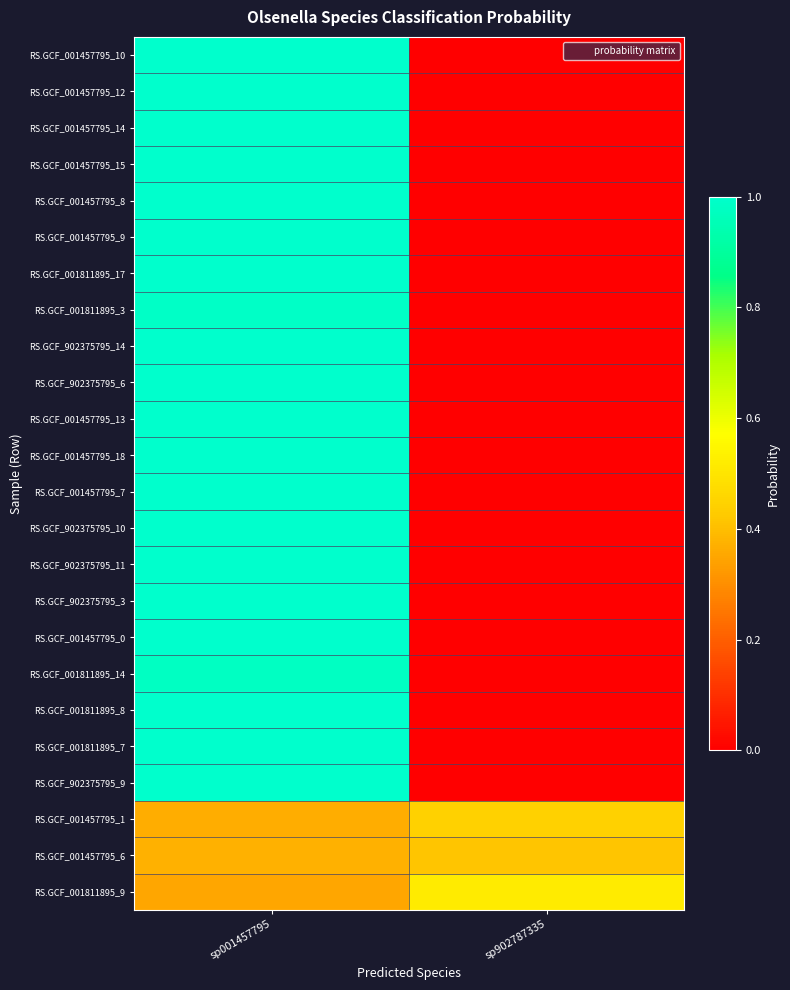

Rank the series by their maximum value, from lowest to highest.

RS.GCF_001457795_6, RS.GCF_001457795_1, RS.GCF_001811895_9, RS.GCF_001811895_14, RS.GCF_001811895_3, RS.GCF_001811895_7, RS.GCF_902375795_9, RS.GCF_001457795_0, RS.GCF_902375795_6, RS.GCF_001811895_8, RS.GCF_001457795_10, RS.GCF_001457795_15, RS.GCF_001457795_8, RS.GCF_001457795_12, RS.GCF_001457795_14, RS.GCF_001457795_9, RS.GCF_902375795_14, RS.GCF_001811895_17, RS.GCF_902375795_11, RS.GCF_902375795_10, RS.GCF_902375795_3, RS.GCF_001457795_13, RS.GCF_001457795_18, RS.GCF_001457795_7